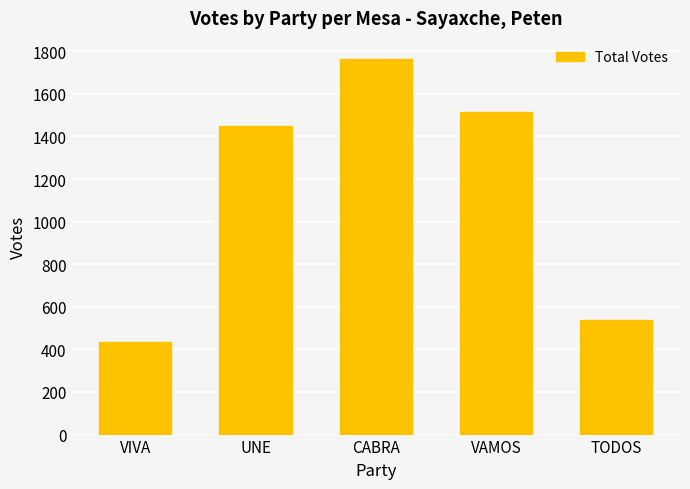

Where is the data nearest to the value 1098?

UNE